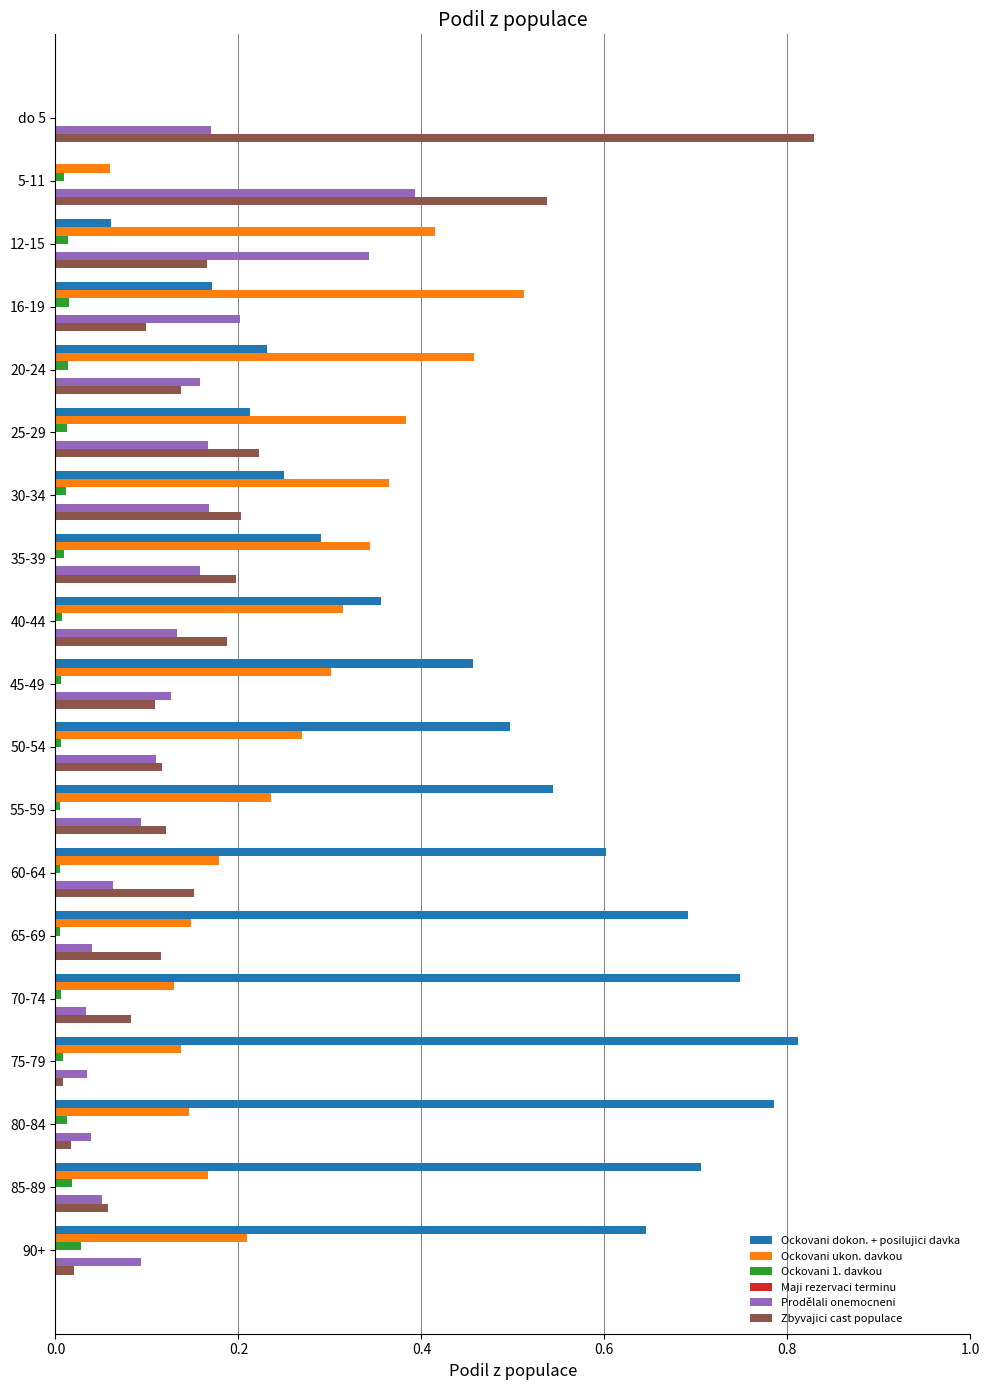

Which category has the highest value in the Ockovani ukon. davkou series?

16-19